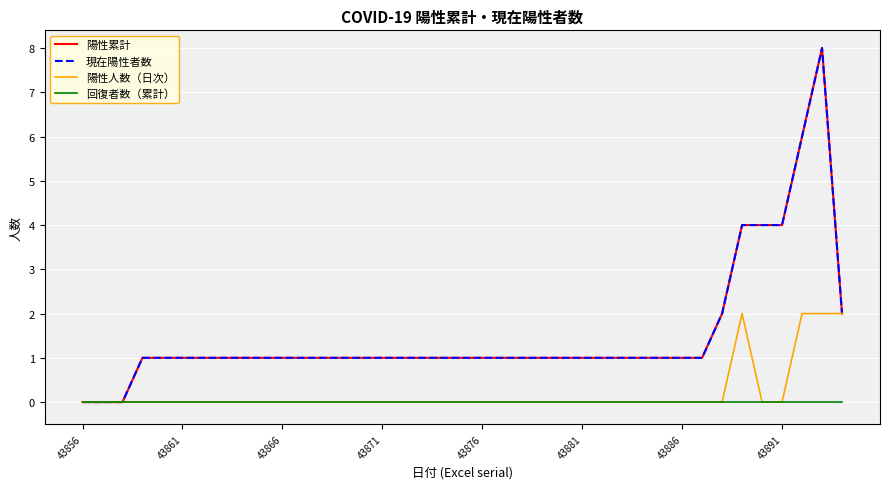

Reading left to right, extract all data points from this chart.

陽性累計: 0	0	0	1	1	1	1	1	1	1	1	1	1	1	1	1	1	1	1	1	1	1	1	1	1	1	1	1	1	1	1	1	2	4	4	4	6	8	2
現在陽性者数: 0	0	0	1	1	1	1	1	1	1	1	1	1	1	1	1	1	1	1	1	1	1	1	1	1	1	1	1	1	1	1	1	2	4	4	4	6	8	2
陽性人数（日次）: 0	0	0	0	0	0	0	0	0	0	0	0	0	0	0	0	0	0	0	0	0	0	0	0	0	0	0	0	0	0	0	0	0	2	0	0	2	2	2
回復者数（累計）: 0	0	0	0	0	0	0	0	0	0	0	0	0	0	0	0	0	0	0	0	0	0	0	0	0	0	0	0	0	0	0	0	0	0	0	0	0	0	0